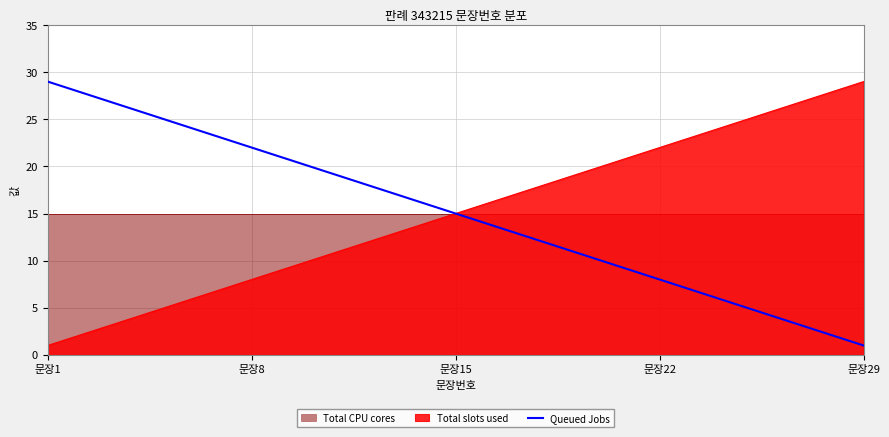

Does the chart display data point markers on the line(s)?

No